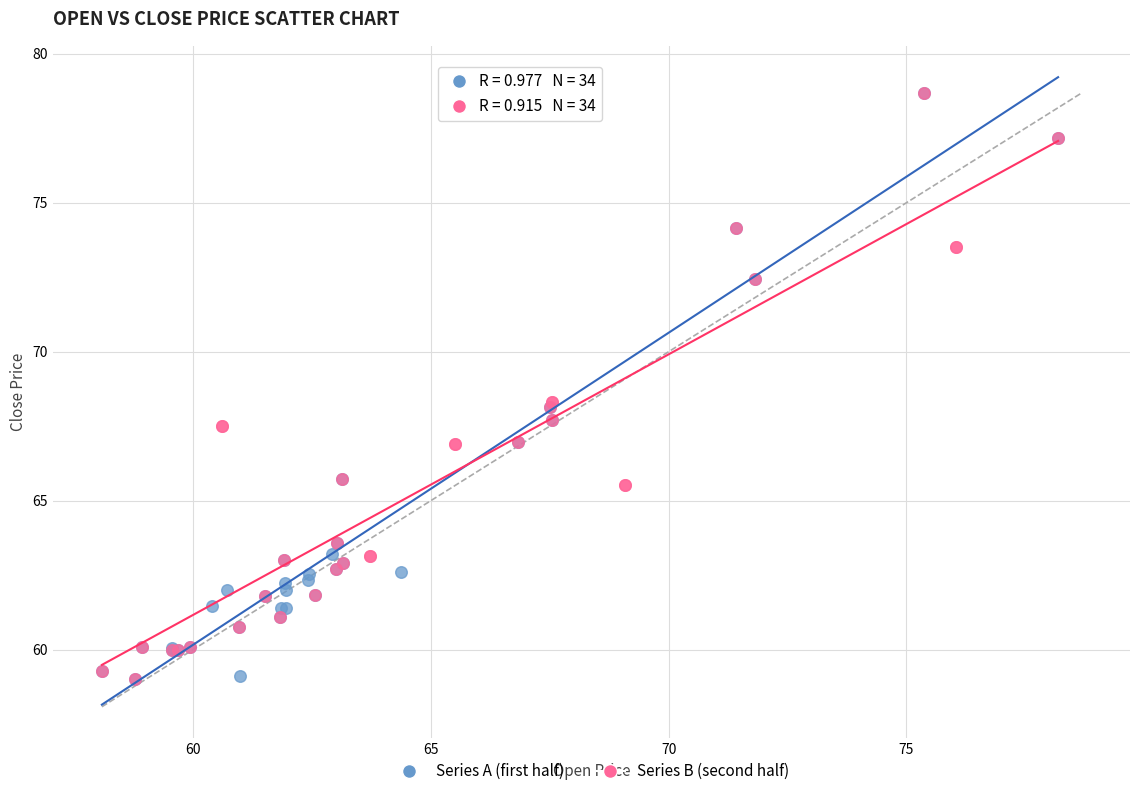

What are all the series names shown in the legend?

Series A (first half), Series B (second half)